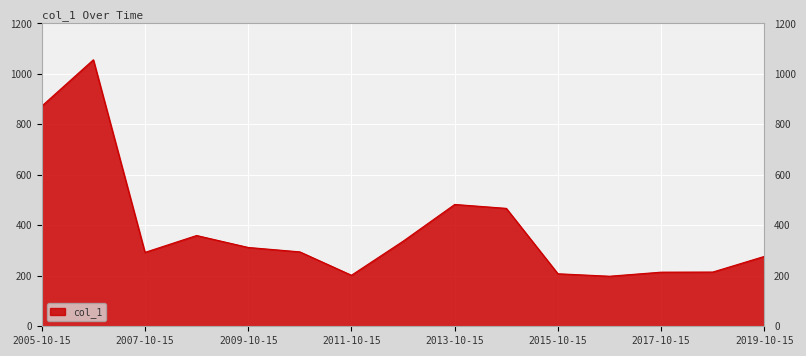

How many lines are shown in the chart?

1